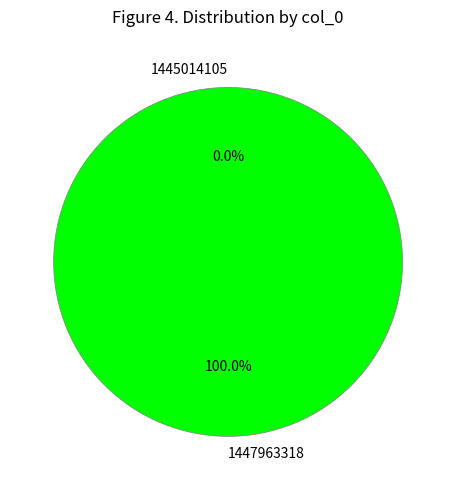

To the nearest percent, what is the difference between the 1447963318 and 1445014105 slice percentages?

100%